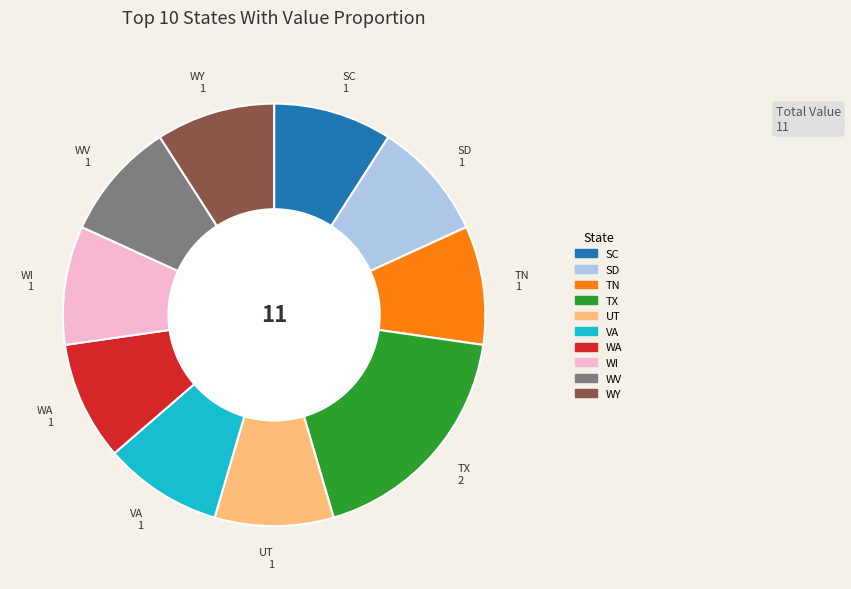

What is the largest slice in the pie chart?

TX